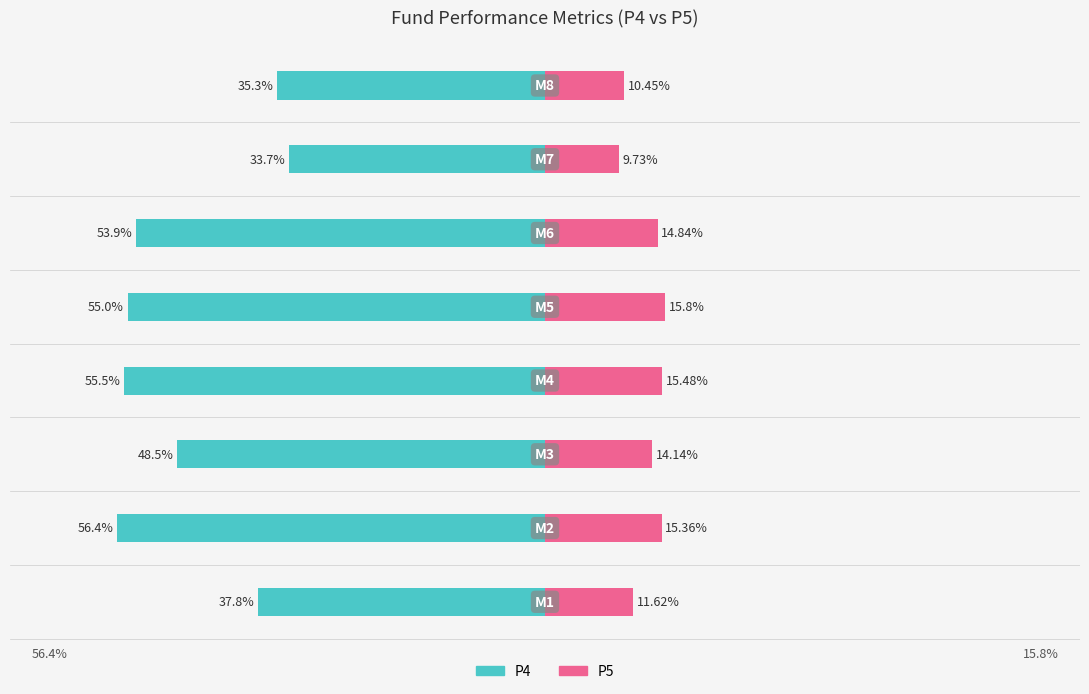

At 3, list the series in order from smallest to largest.

P4, P5